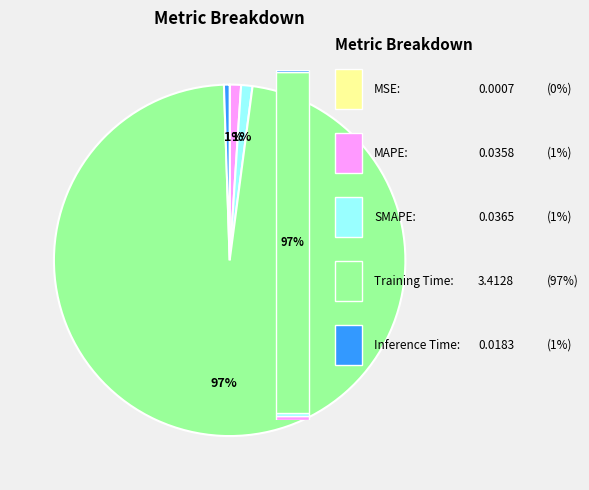

Which slice is the largest?

Training Time